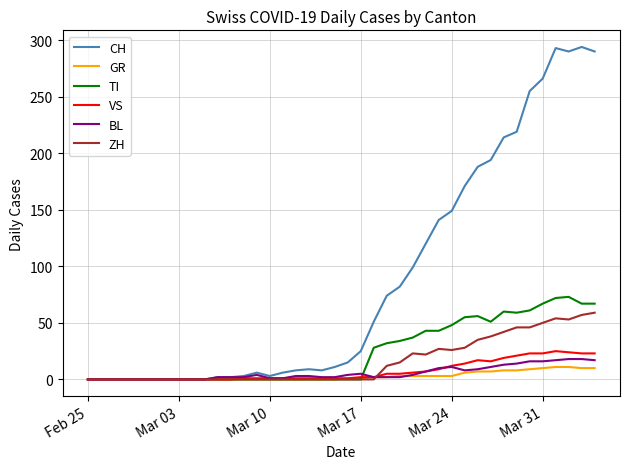

Which series has the largest range (max minus min)?

CH